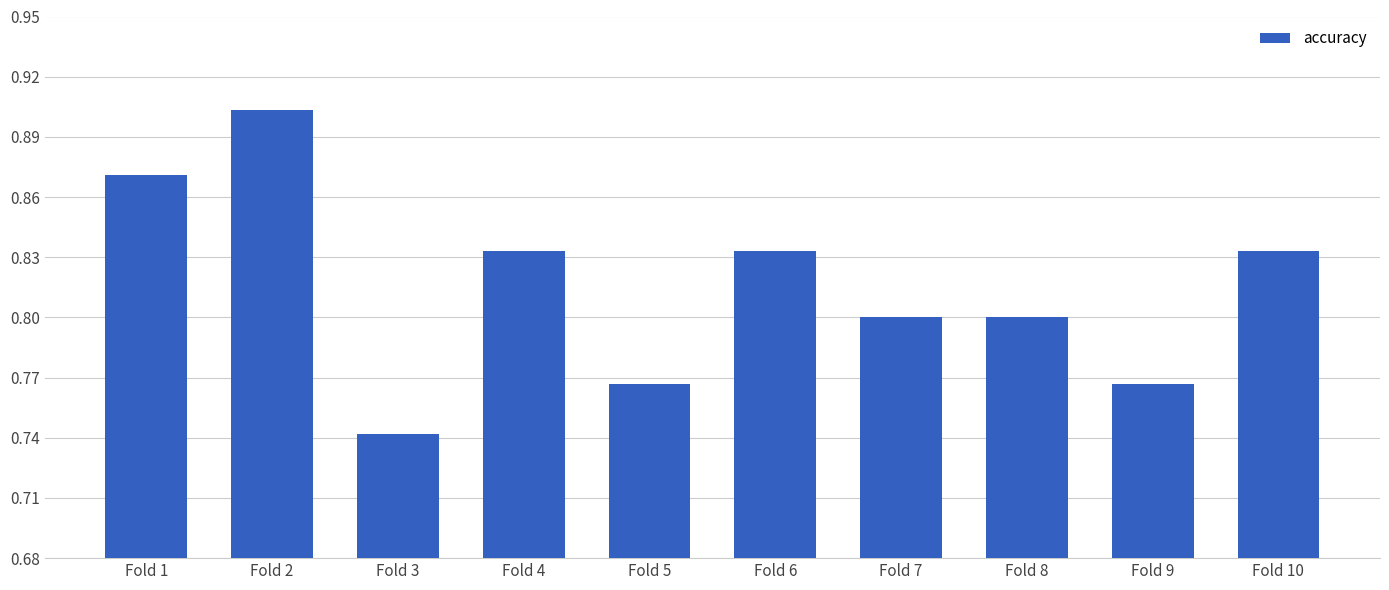

Is it true that the value at Fold 10 is 0.8?

True